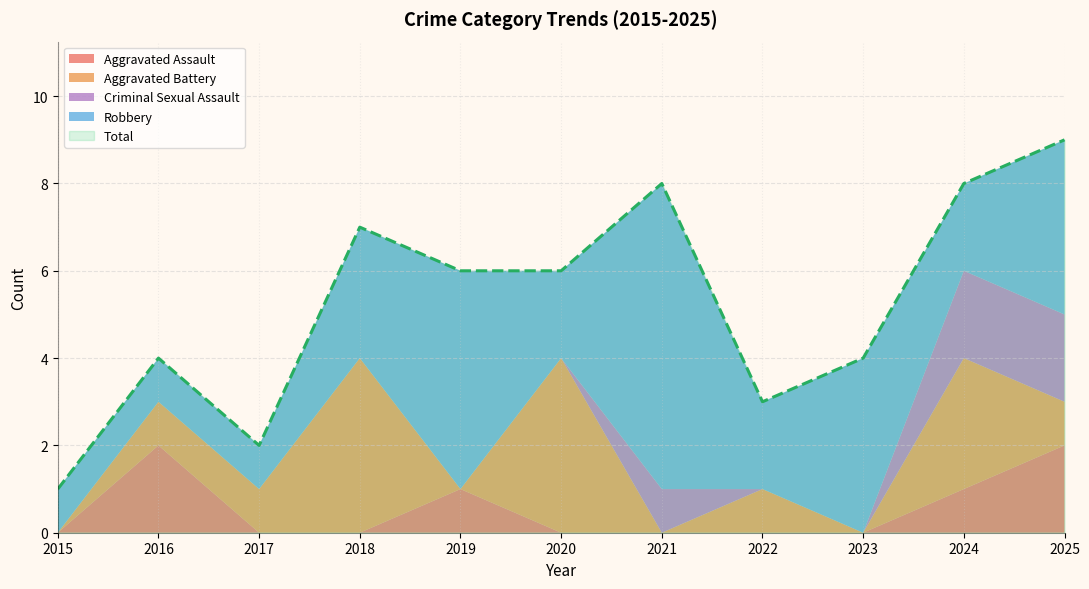

Where is the first local maximum for Criminal Sexual Assault?

2021